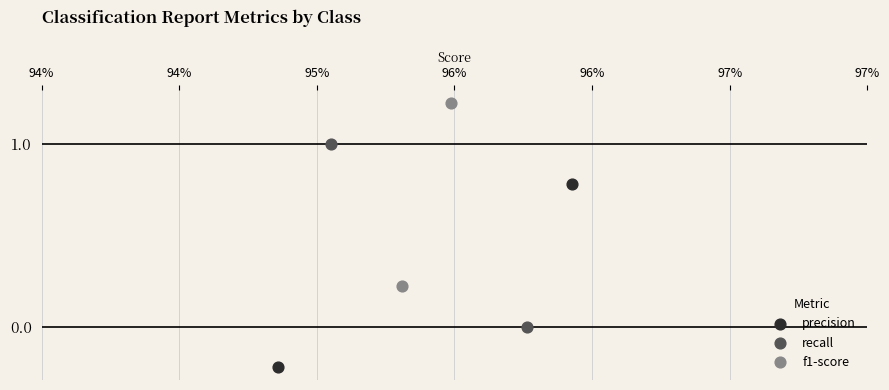

Which series reaches the maximum Y coordinate?

f1-score